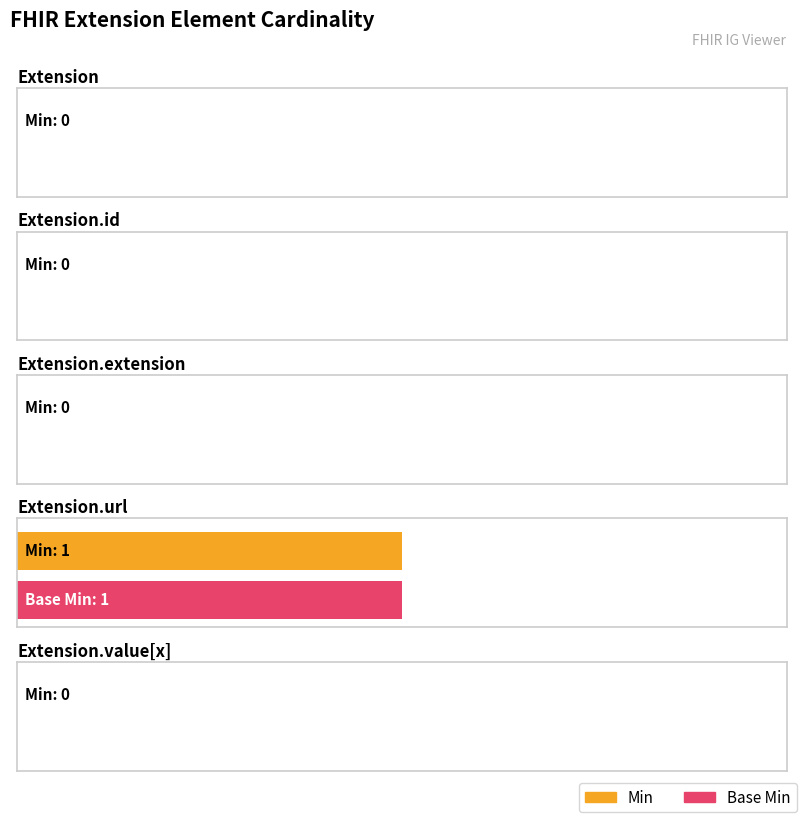

What is the difference between the maximum and second lowest values in the Base Min series?

1